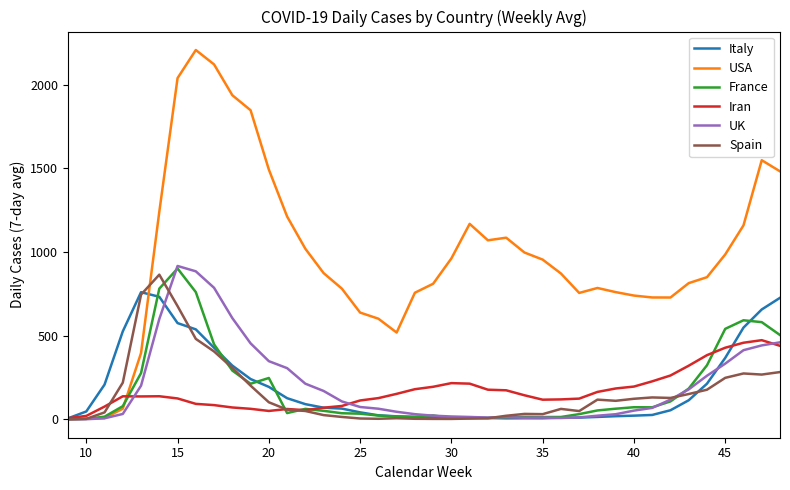

Which series has the largest total across all categories?

USA